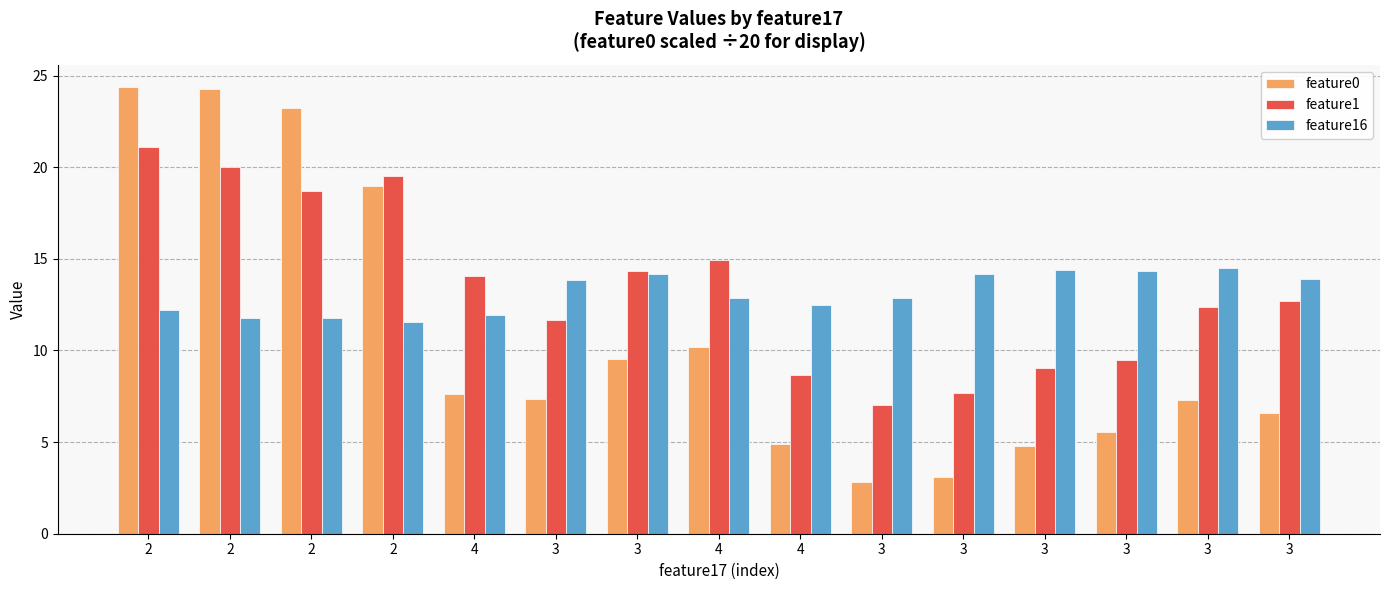

What are all the series names shown in the legend?

feature0, feature1, feature16